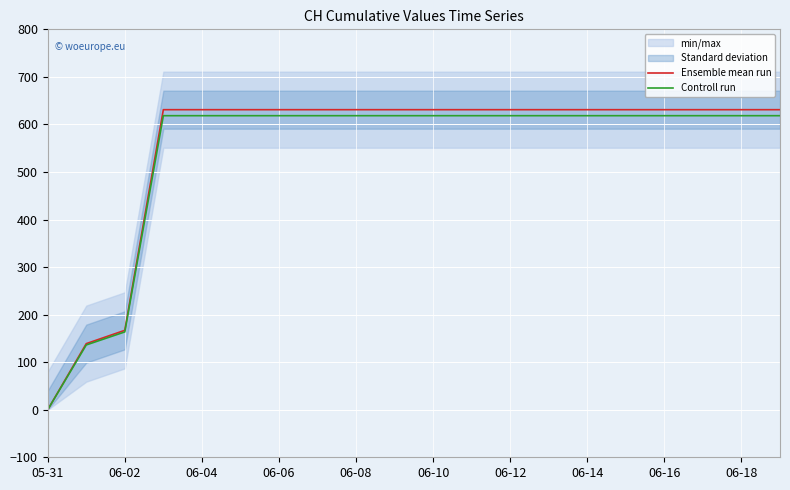

What is the value of the Ensemble mean run point at the 12th from the left?

631.0